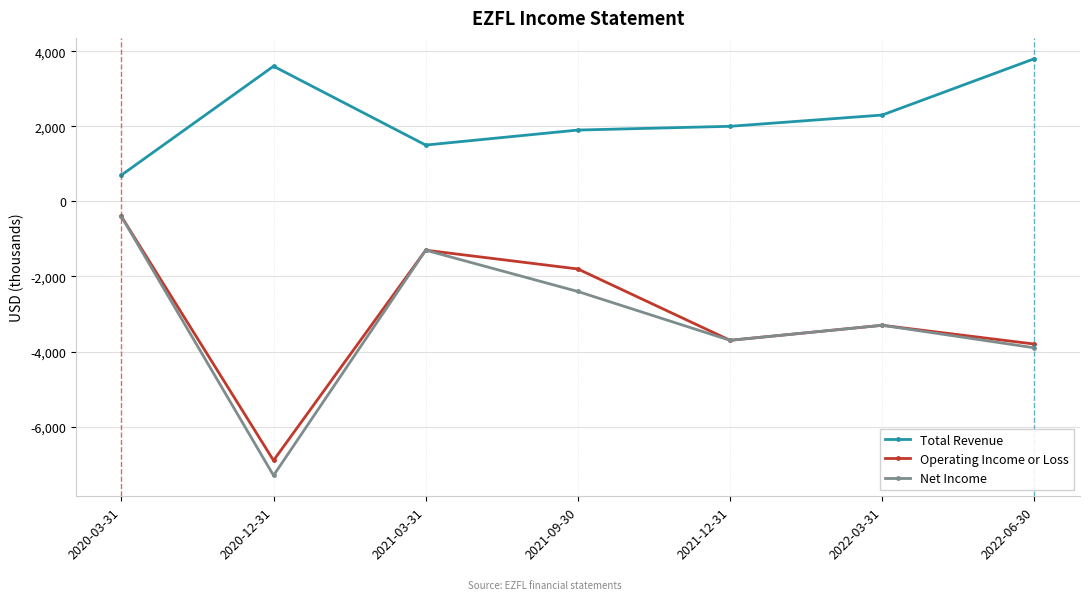

What is the average value of the Operating Income or Loss series?

-3029